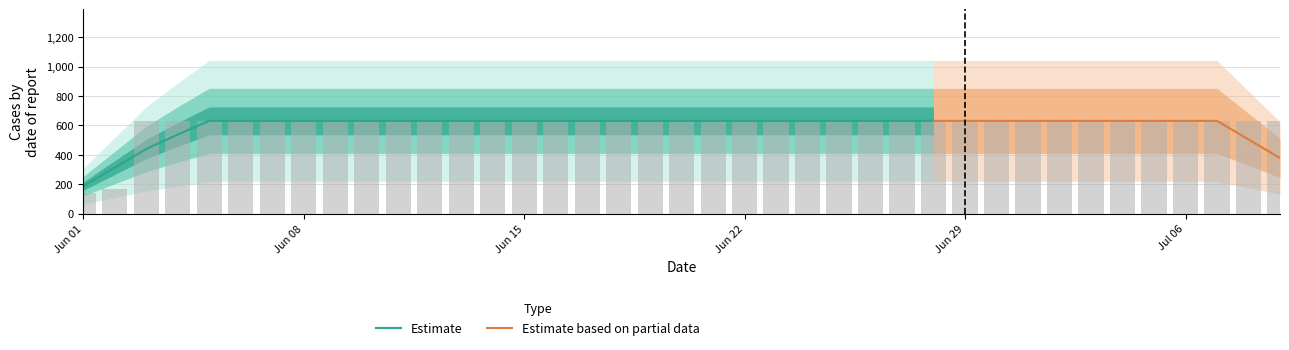

How many values are below 631?

2